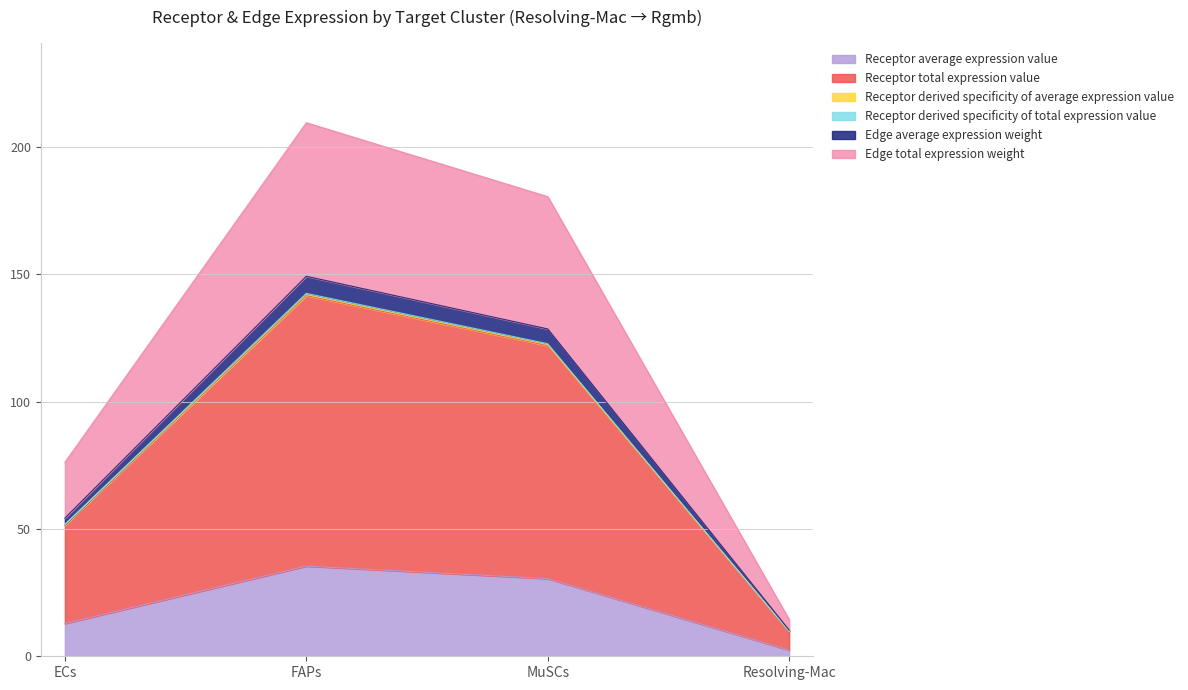

True or false: Receptor total expression value and Receptor derived specificity of total expression value cross at least once.

False